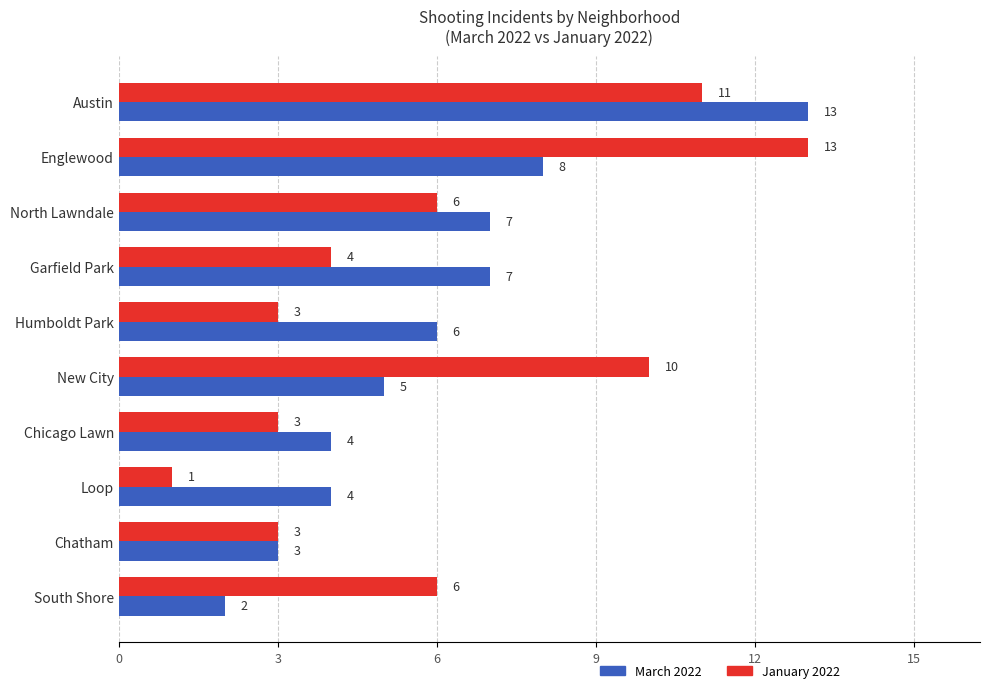

Rank the series by their average value, from lowest to highest.

March 2022, January 2022